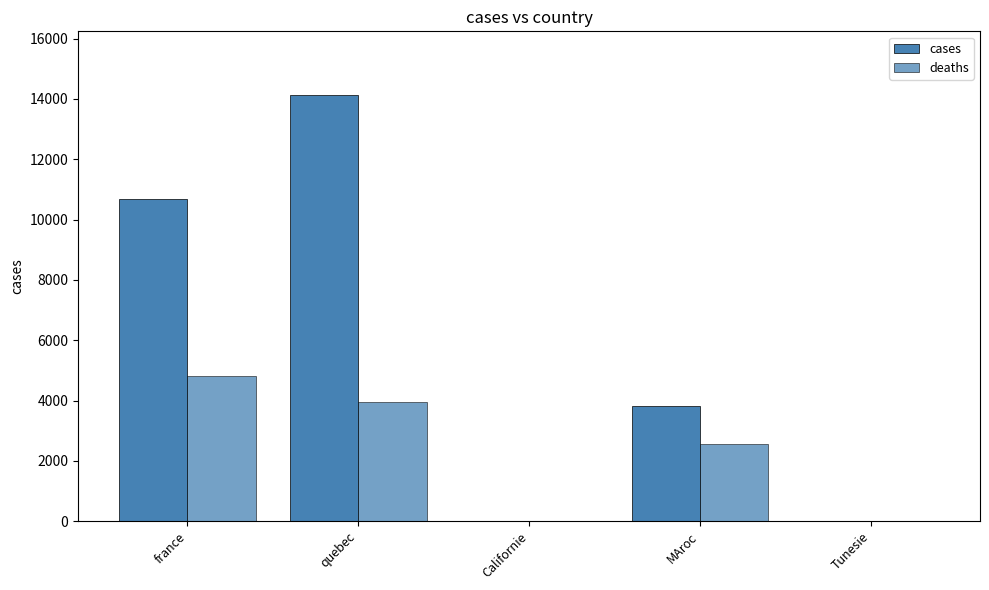

True or false: deaths has a value of 2543 at MAroc.

True